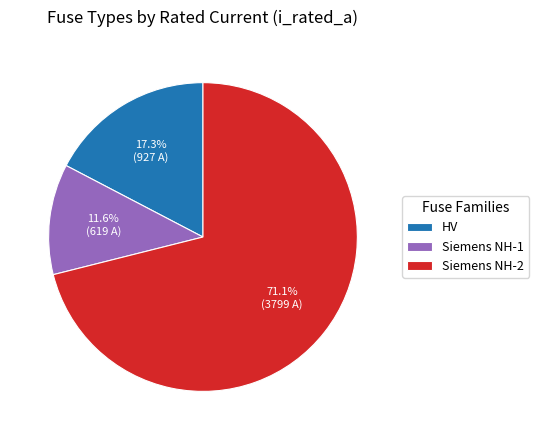

Is there any slice that represents more than half of the pie?

Yes